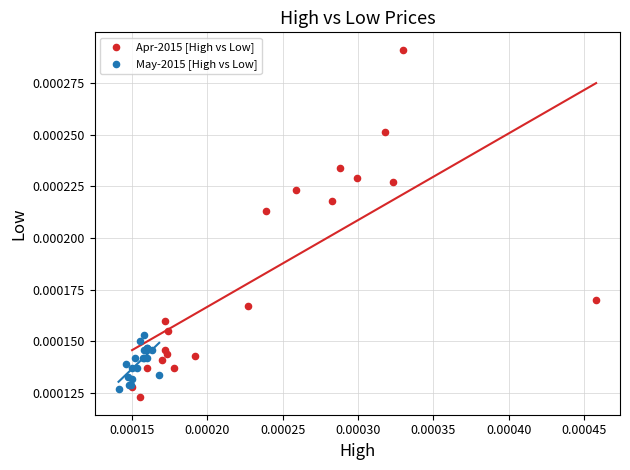

What are all the series names shown in the legend?

Apr-2015 [High vs Low], May-2015 [High vs Low]